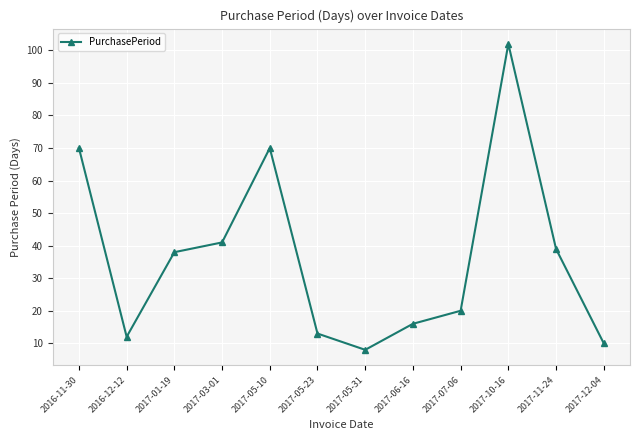

Is it true that the value at 2017-07-06 is 31?

False